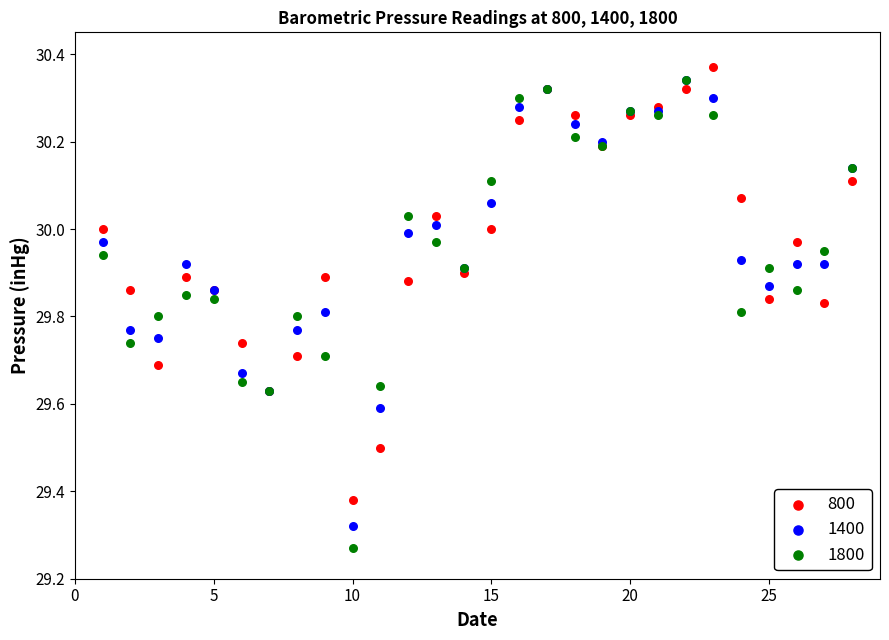

Which series reaches the minimum Y coordinate?

1800